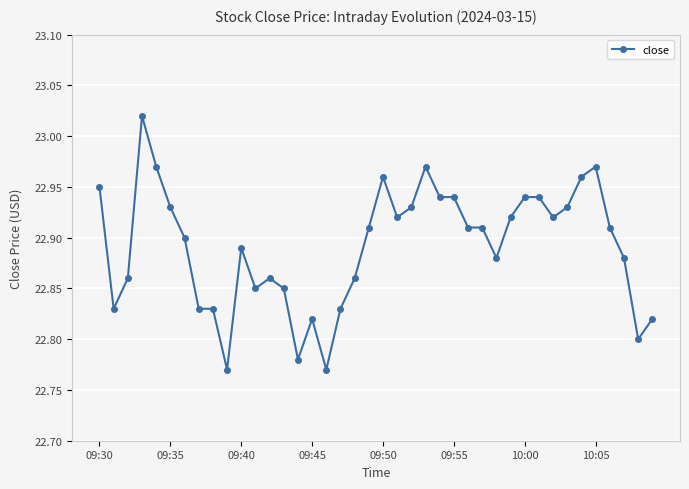

What is the sum of all values?

915.7